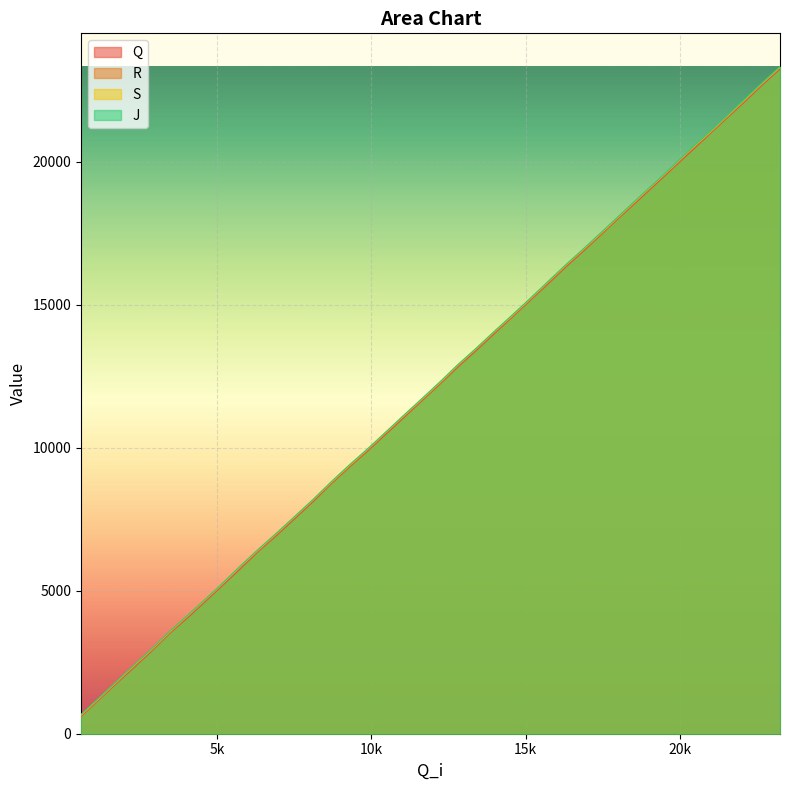

What is the maximum value for R?

23284